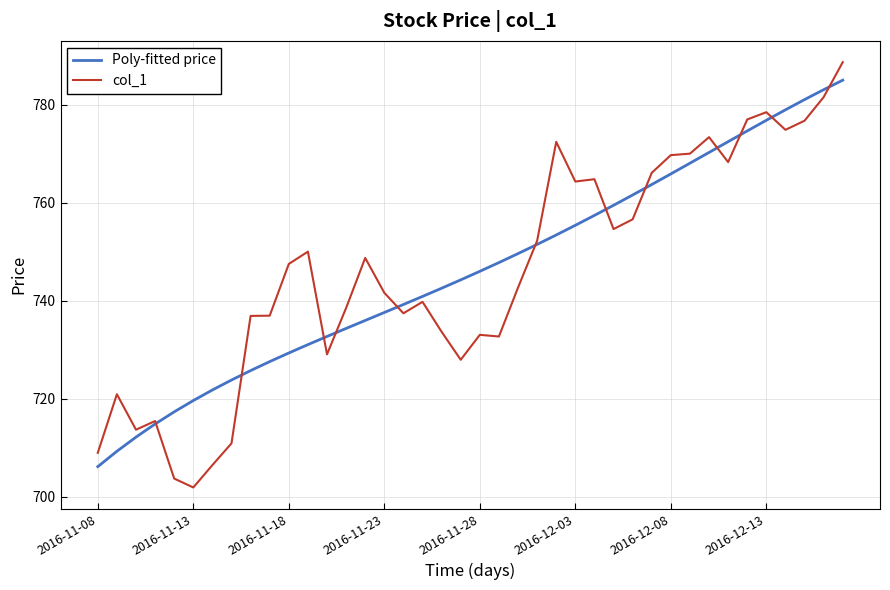

What is the smallest value displayed?

701.9